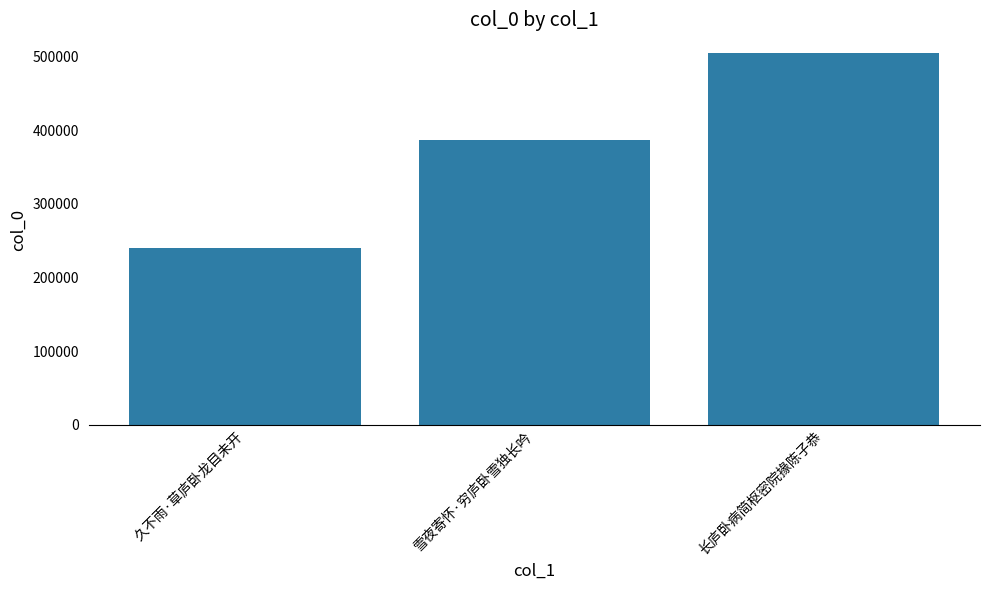

What is the change in value from 雪夜寄怀·穷庐卧雪独长吟 to 长庐卧病简枢密院掾陈子恭?

+118195